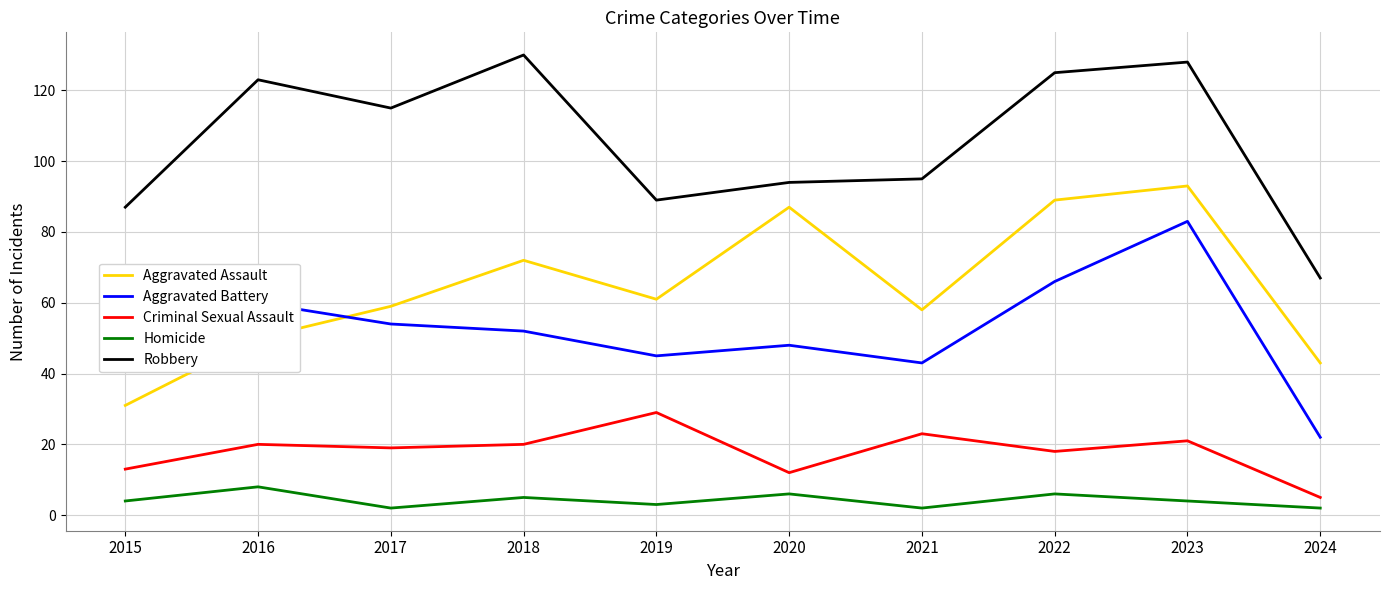

How many values in the Robbery series are below 115?

5